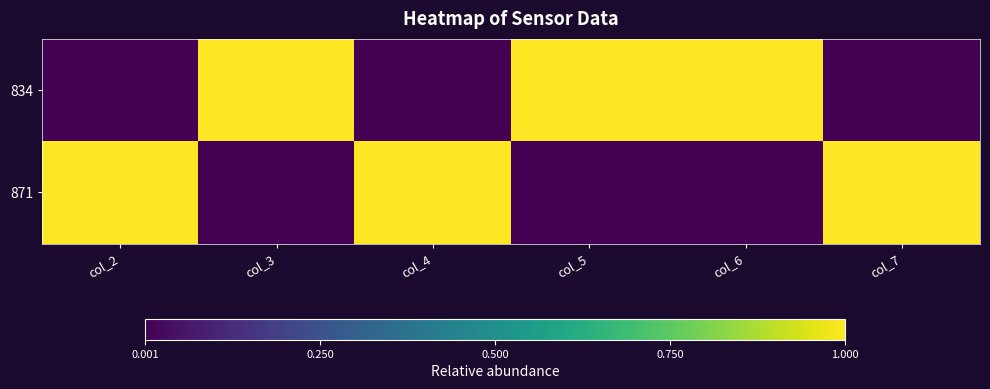

Reading left to right, list all the values displayed in this chart.

834: col_2=0	col_3=1	col_4=0	col_5=1	col_6=1	col_7=0
871: col_2=1	col_3=0	col_4=1	col_5=0	col_6=0	col_7=1